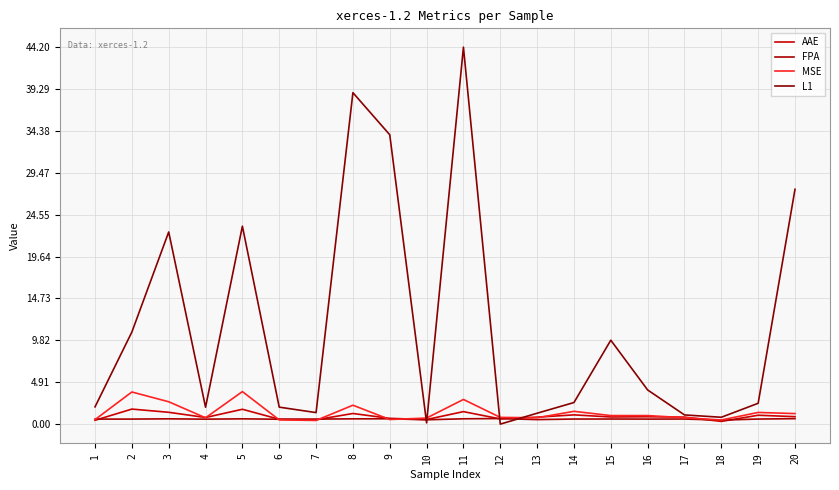

What is the greatest value displayed?

44.2